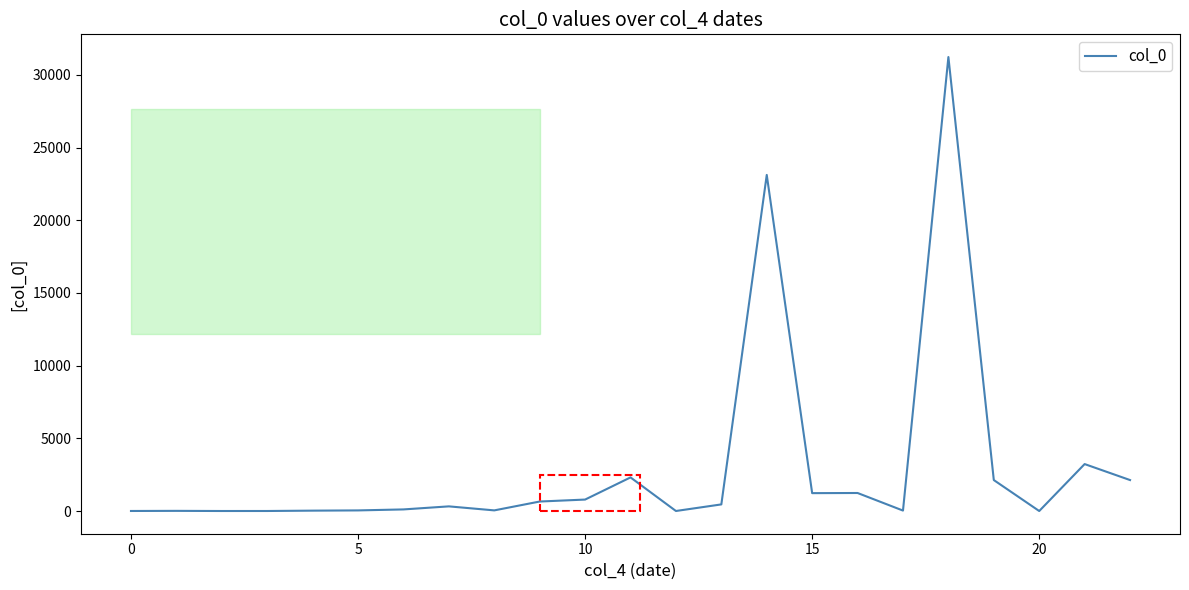

What is the difference between the maximum and minimum values?

31230